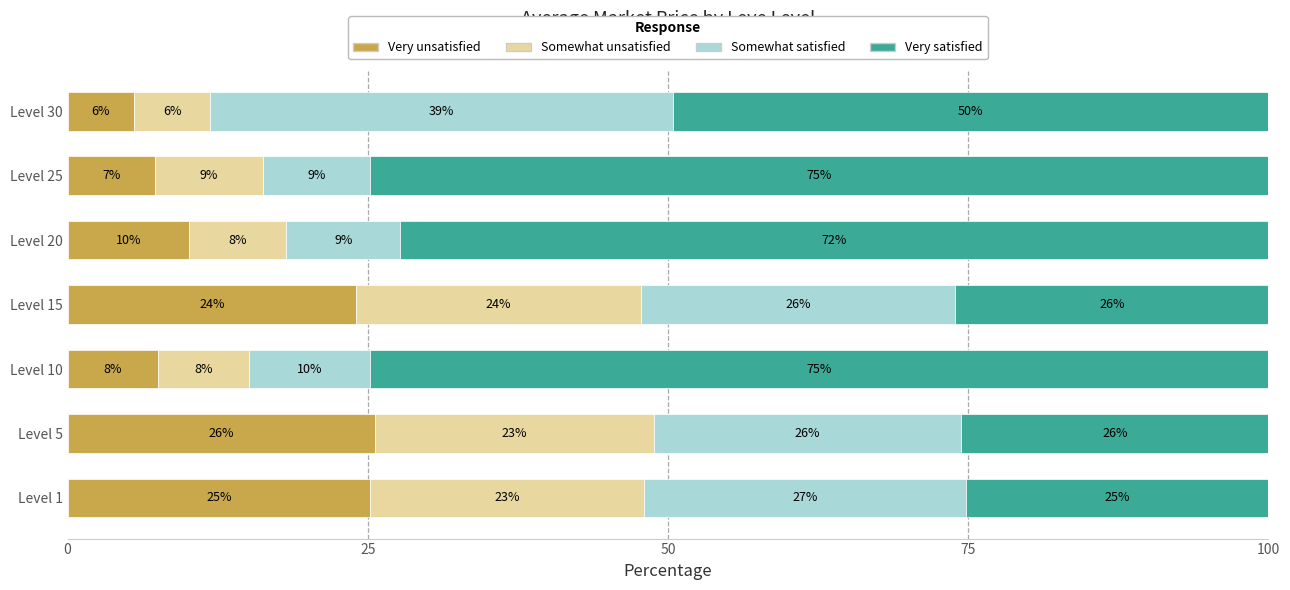

What are all the series names shown in the legend?

Very unsatisfied, Somewhat unsatisfied, Somewhat satisfied, Very satisfied